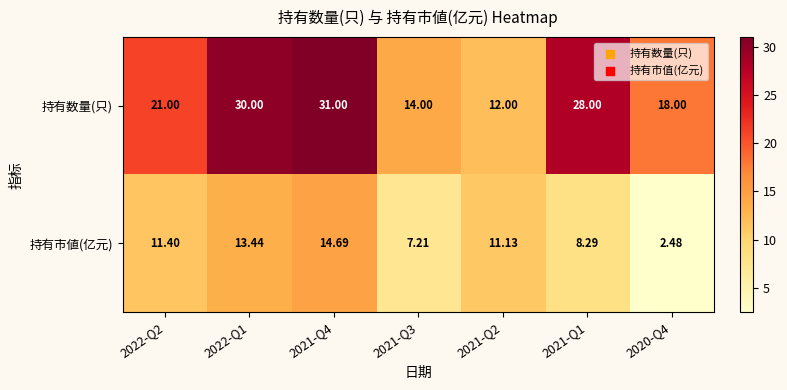

Which series has the widest spread of values?

持有数量(只)